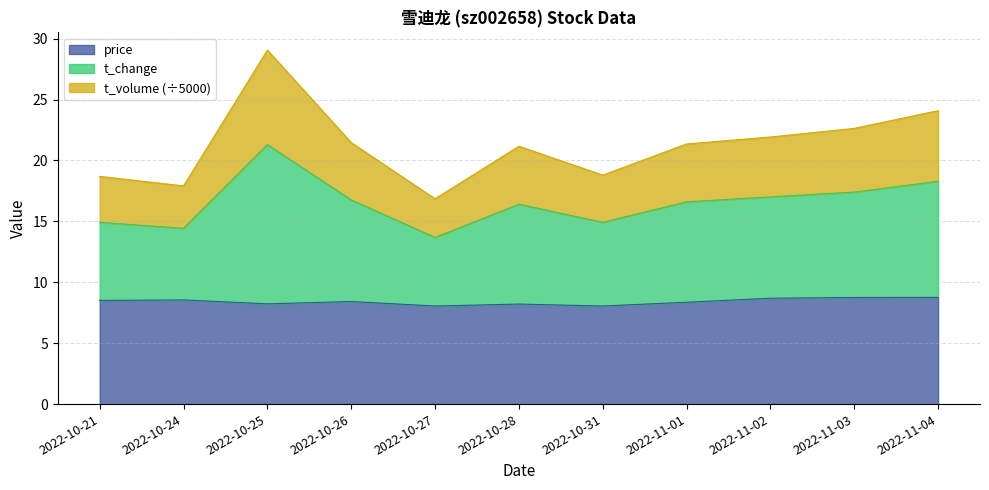

At which label does price reach its peak?

2022-11-04